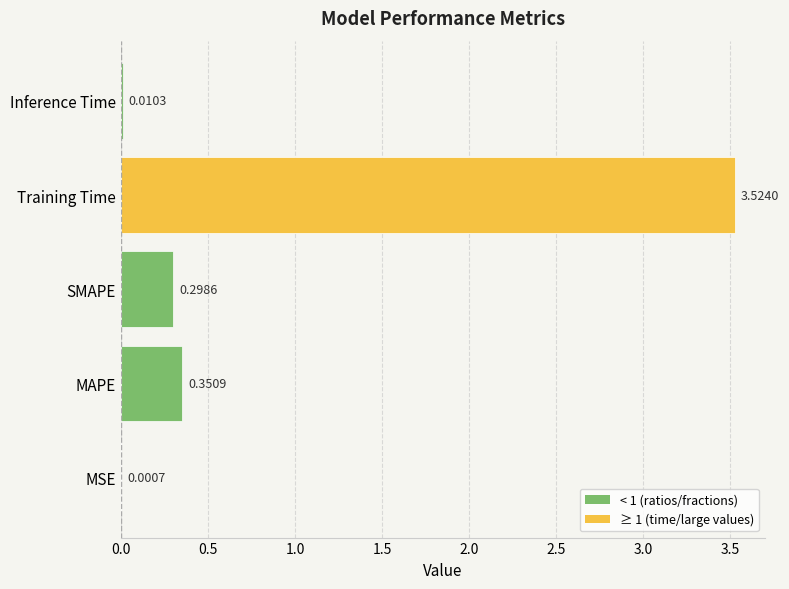

Where is the data nearest to the value 1?

MAPE